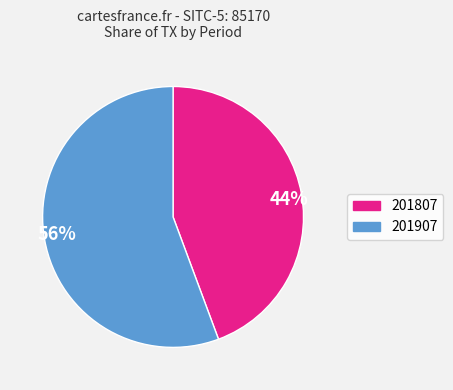

Which category has the biggest portion of the pie?

56%